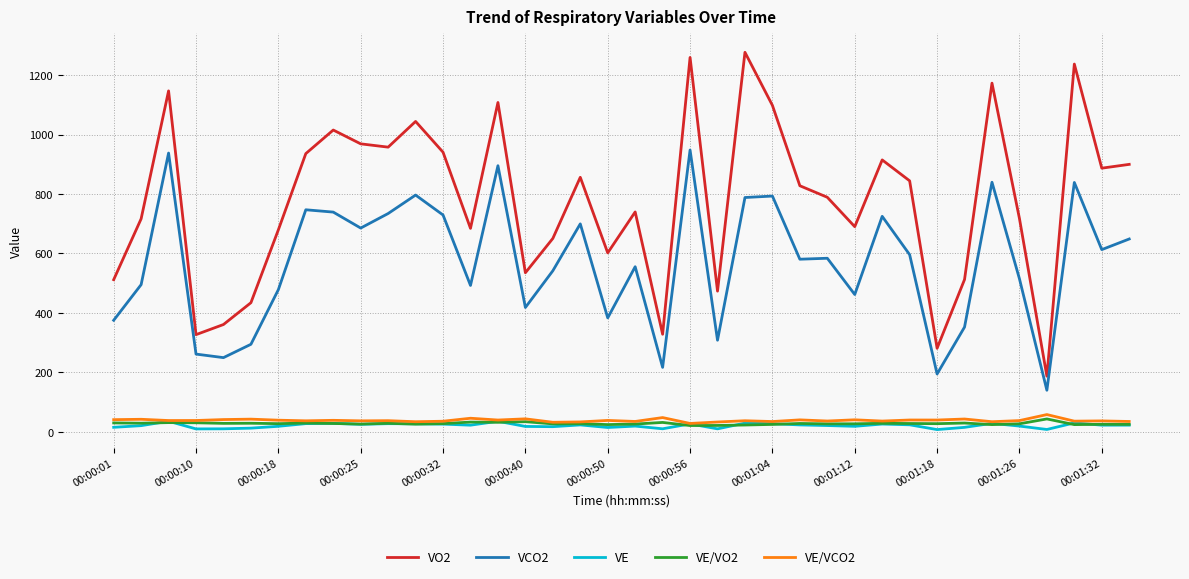

True or false: VCO2 and VE/VCO2 intersect in this chart.

False